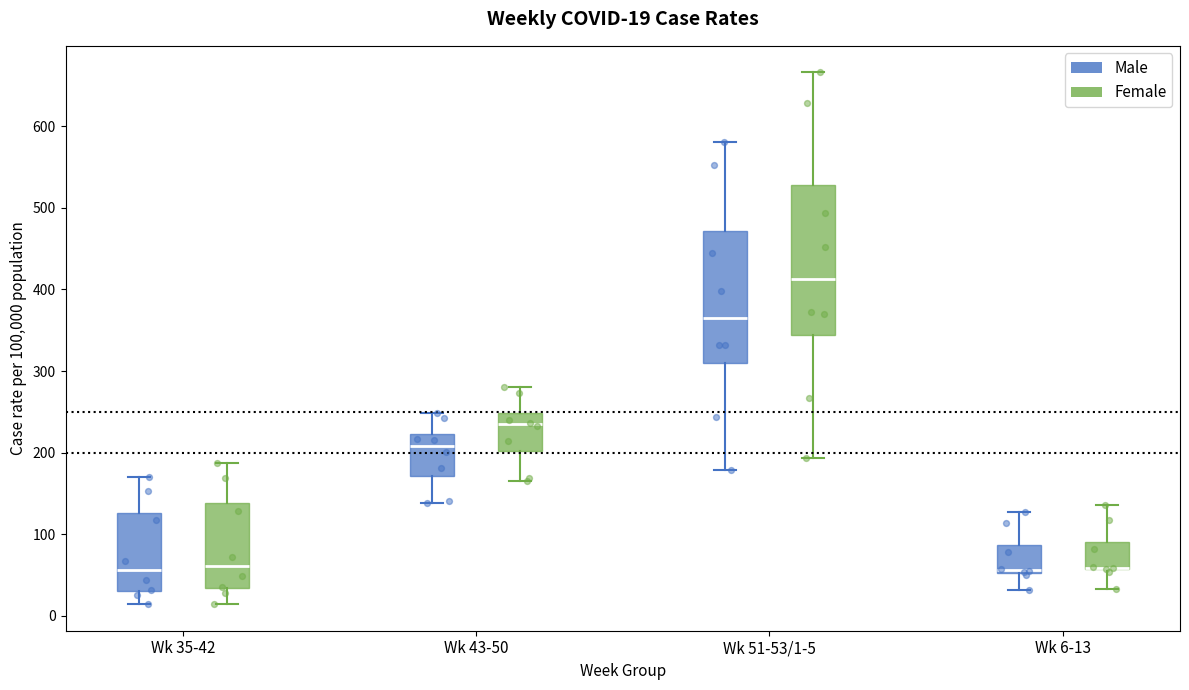

Which box is the tallest, from its lower edge to its upper edge?

Wk 51-53/1-5 (Female)